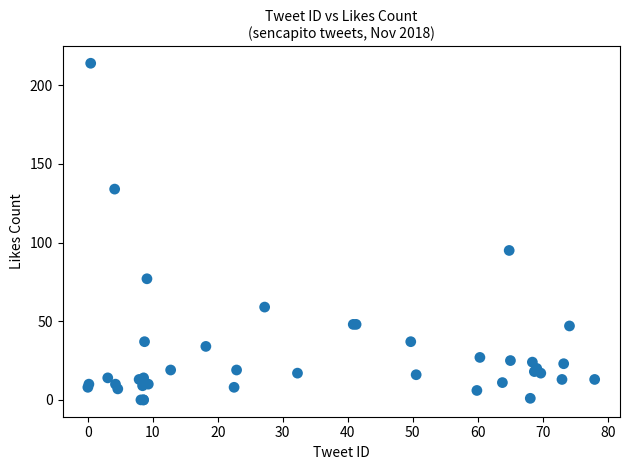

What Y value in the scatter plot is closest to 107?

95